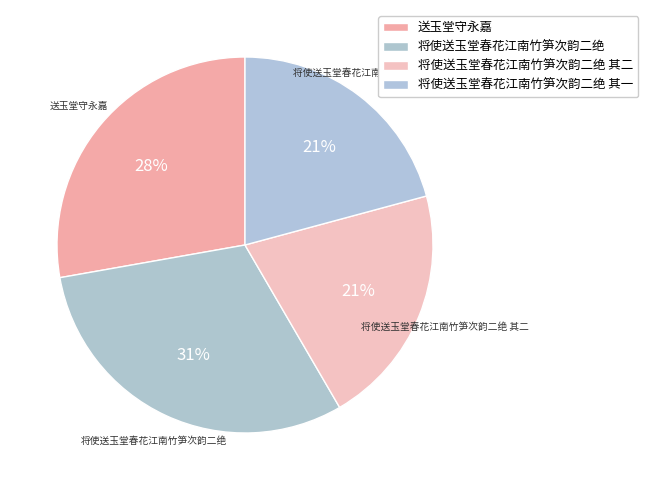

To the nearest percent, what is the difference between the largest and smallest slice percentages?

10%